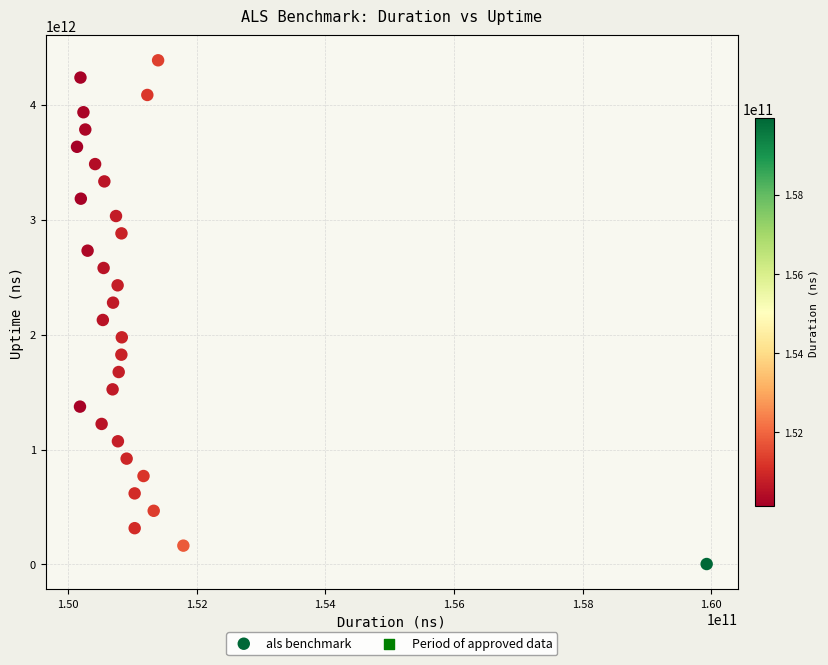

What is the range of X values (max minus min)?

9788015105